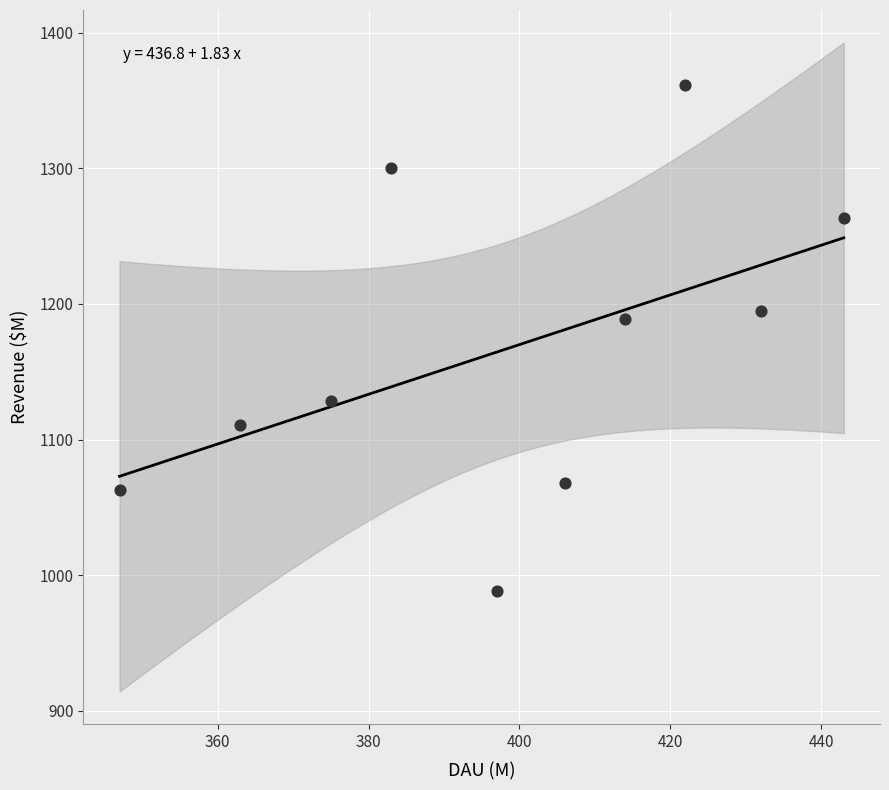

What Y value in the scatter plot is closest to 1174?

1189.0